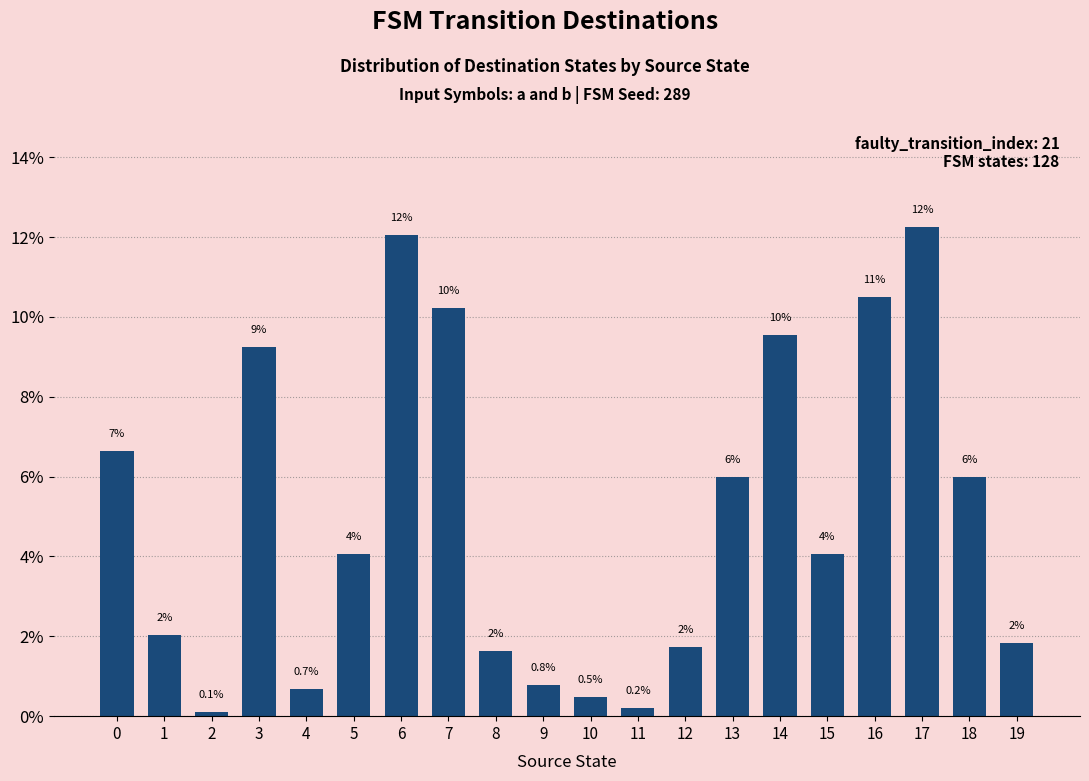

True or false: the data shows 8.0 at 17.

False